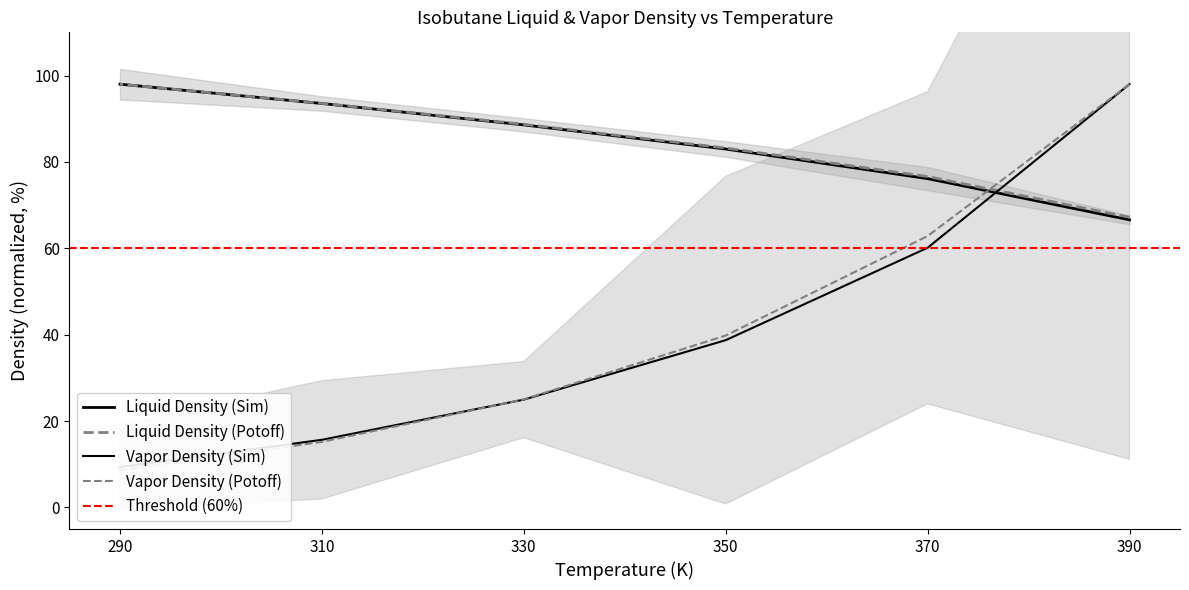

List the labels in order of Vapor Density (g/cm3) value, largest first.

390, 370, 350, 330, 310, 290